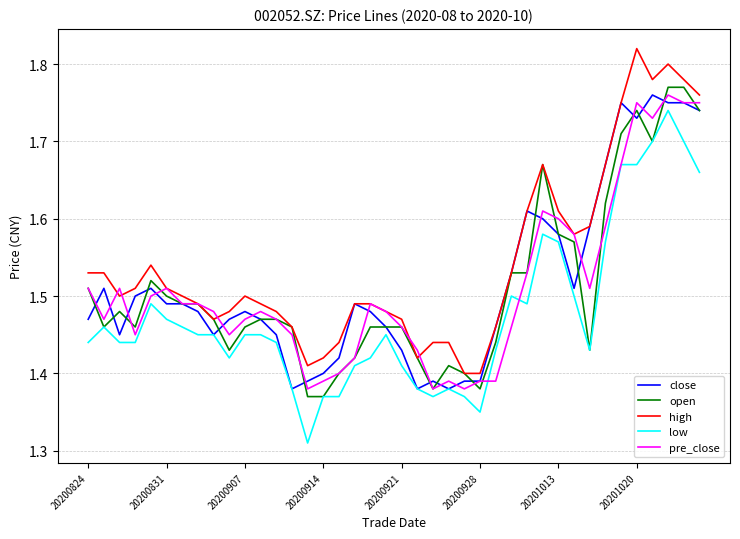

Which series has the largest total across all categories?

high